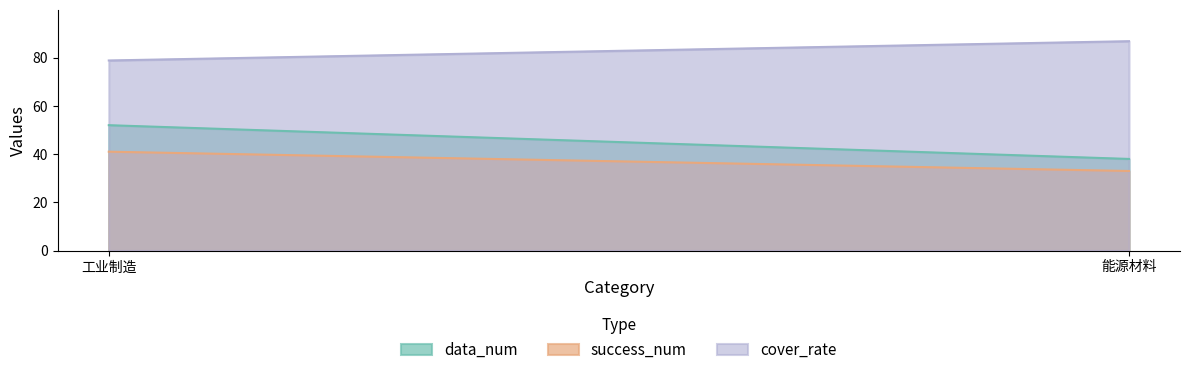

What is the label of the 2nd point from the left?

能源材料